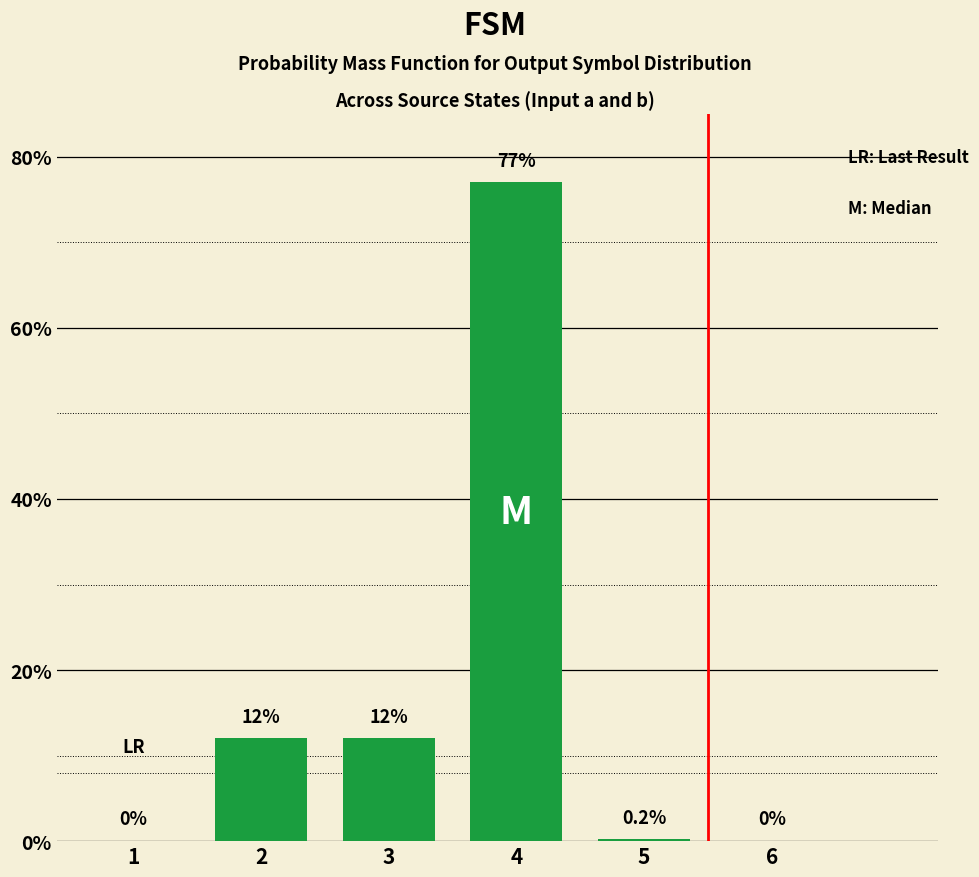

What is the sum of the values at 2 and 6?

12.0